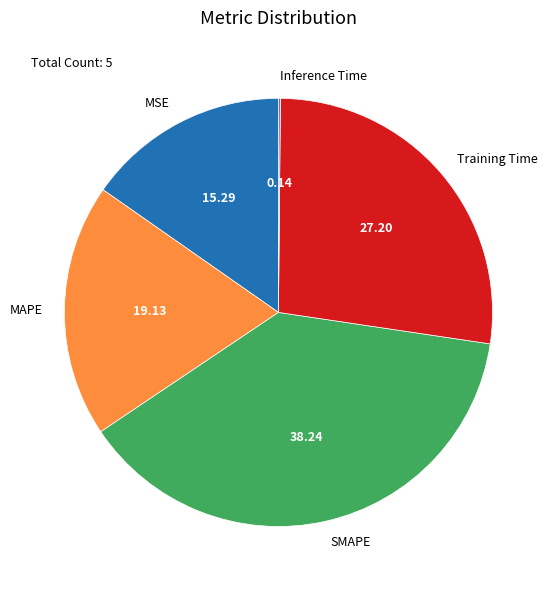

Is it true that SMAPE is 46% of the pie?

False